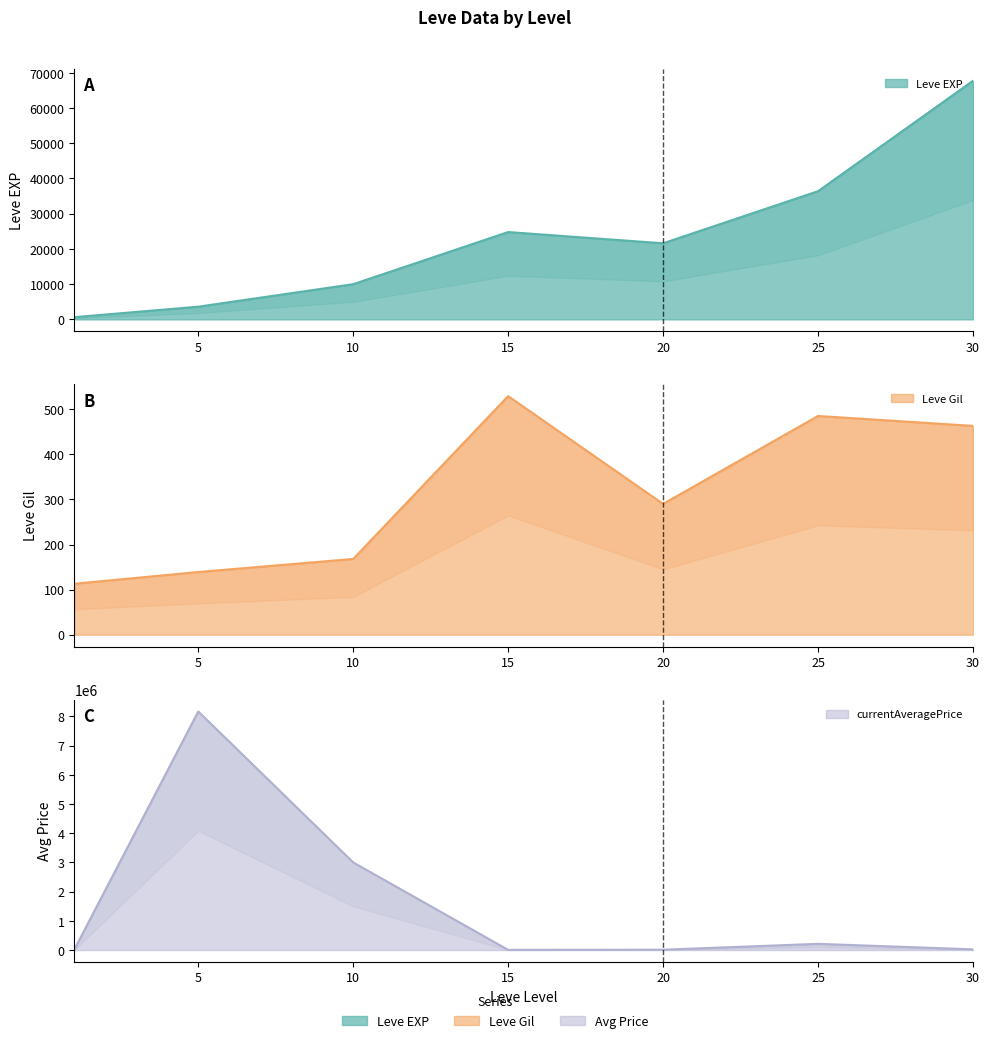

What is the value of the currentAveragePrice point at the 6th from the left?

212499.6